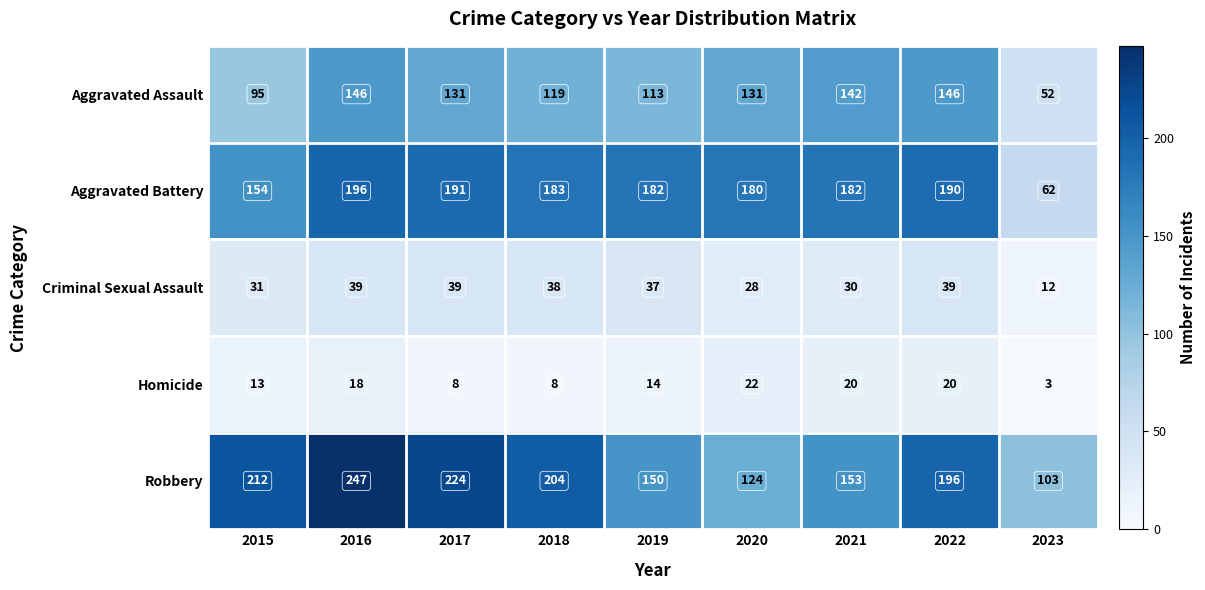

What is the difference between the highest and lowest values at 2021?

162